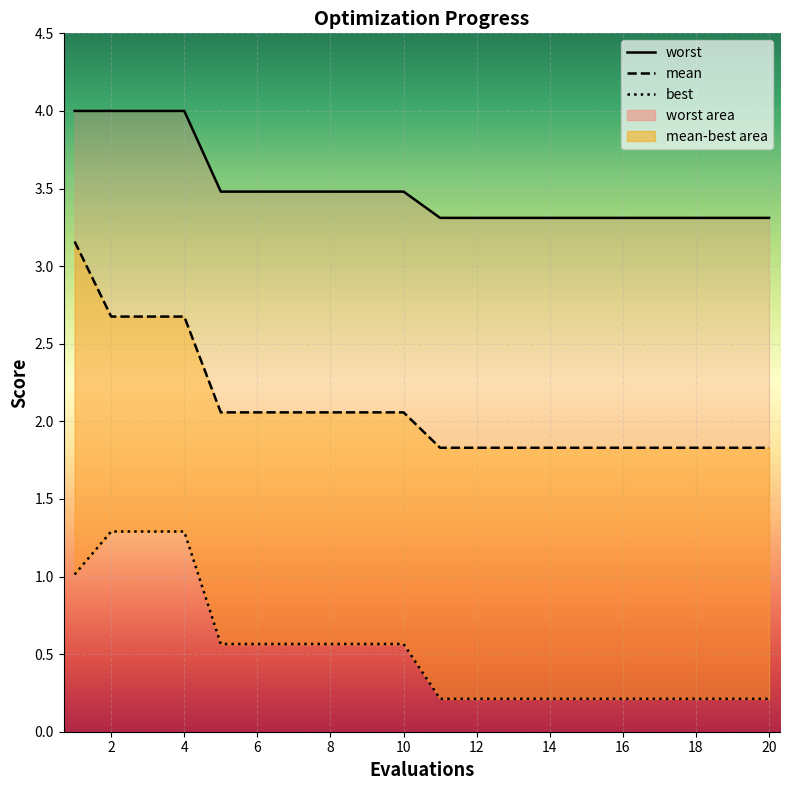

What is the value of the worst point at the 19th from the left?

3.3